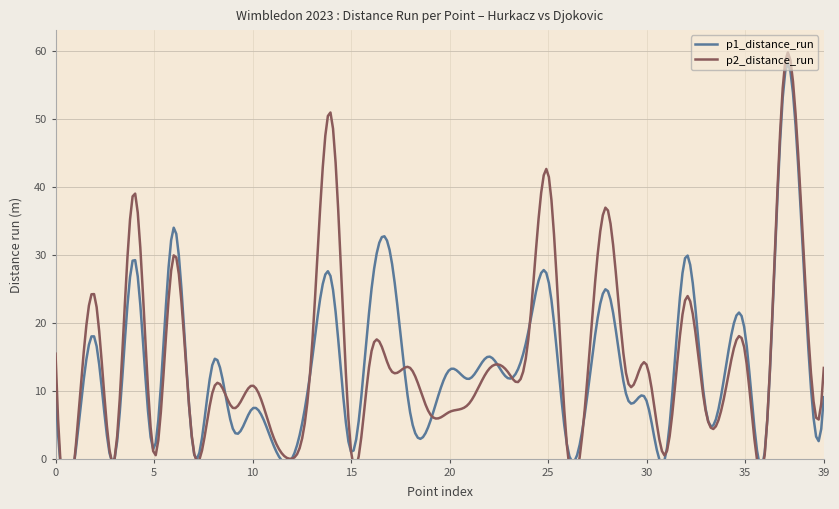

Where do p1_distance_run and p2_distance_run first cross each other?

4 and 5